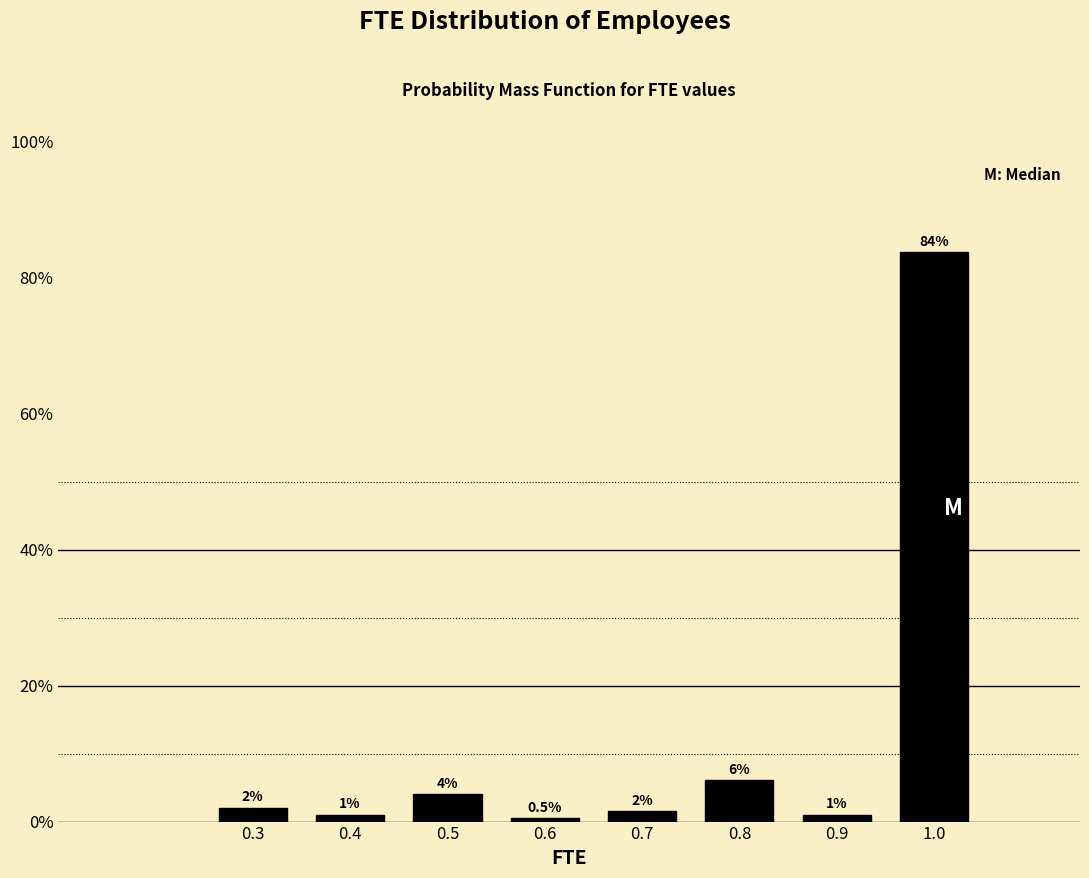

At which label does the data first exceed 2?

0.3